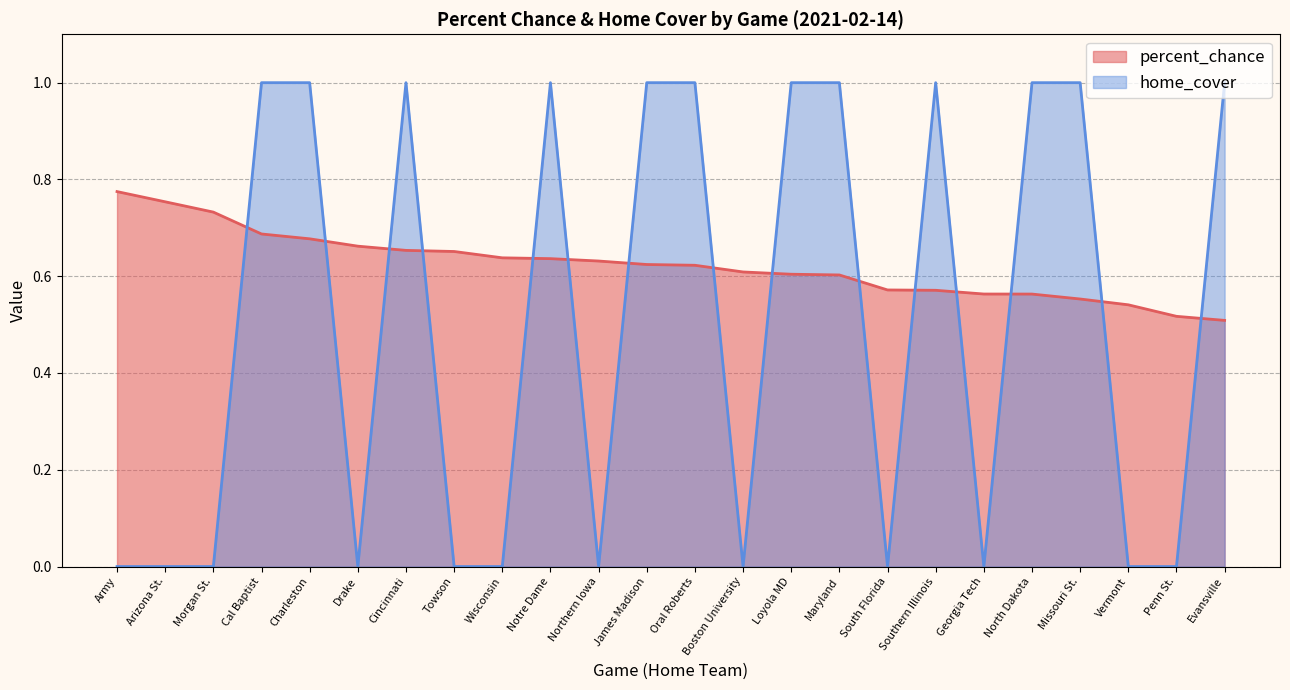

What is the total value across all series at Vermont?

0.5